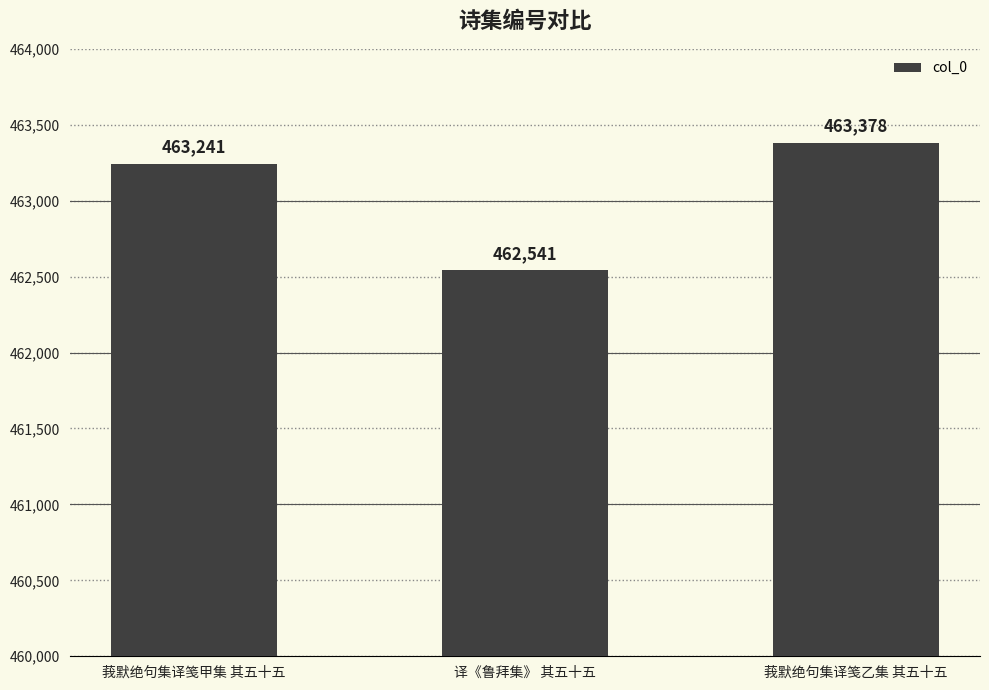

Which has a higher value, 译《鲁拜集》 其五十五 or 莪默绝句集译笺乙集 其五十五?

莪默绝句集译笺乙集 其五十五